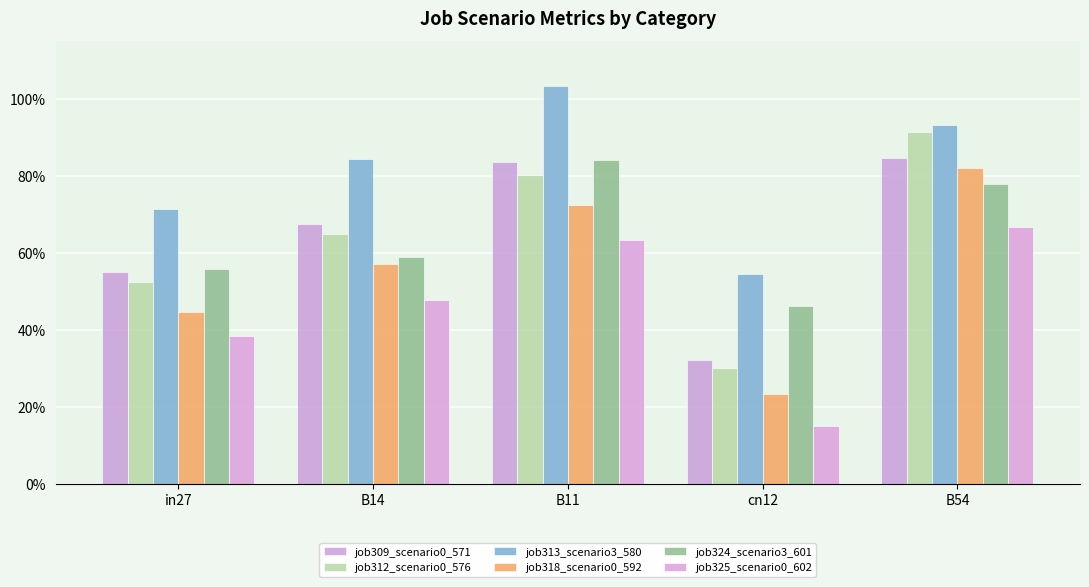

What is the difference between the second highest and minimum values in the job312_scenario0_576 series?

0.5